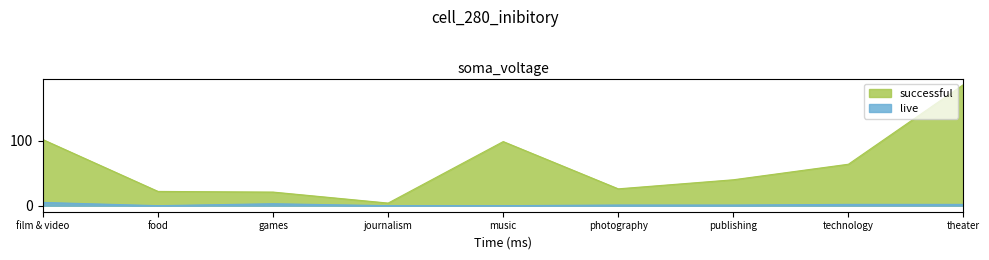

What position from the right is photography?

4